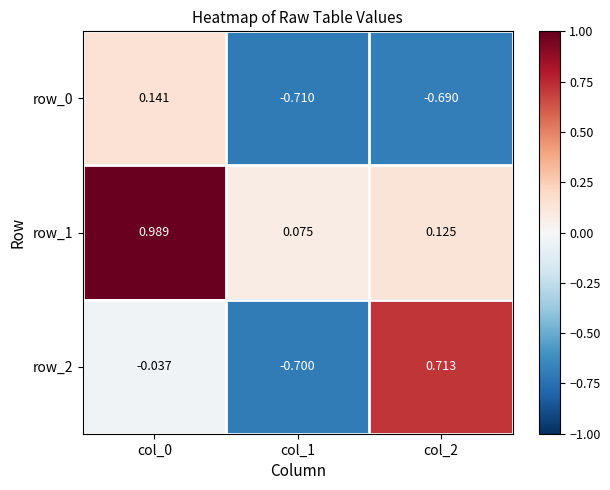

Which series has the widest spread of values?

row_2